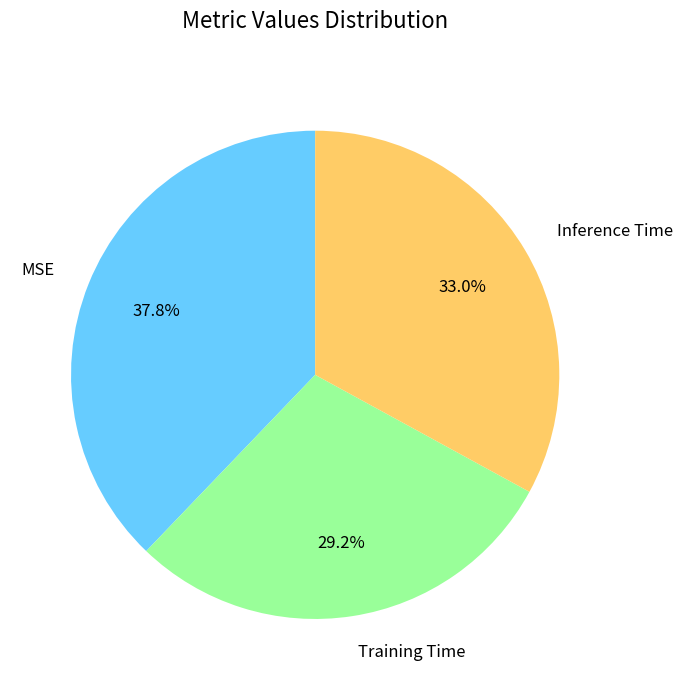

What is the largest slice in the pie chart?

MSE